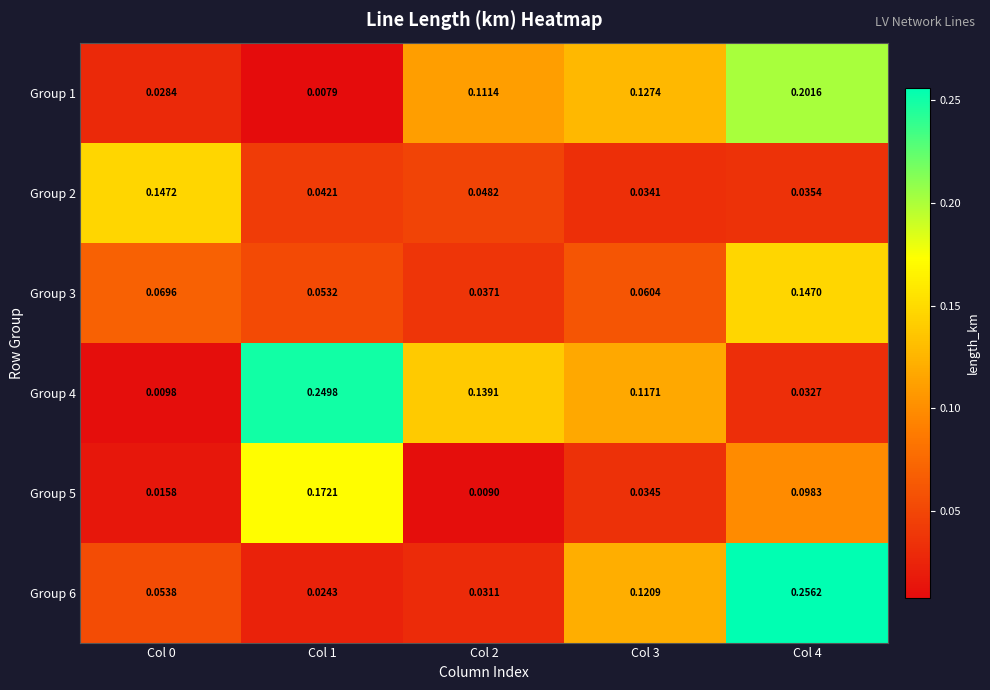

Is the value of Group 3 at Col 3 greater than the value of Group 6 at Col 4?

No